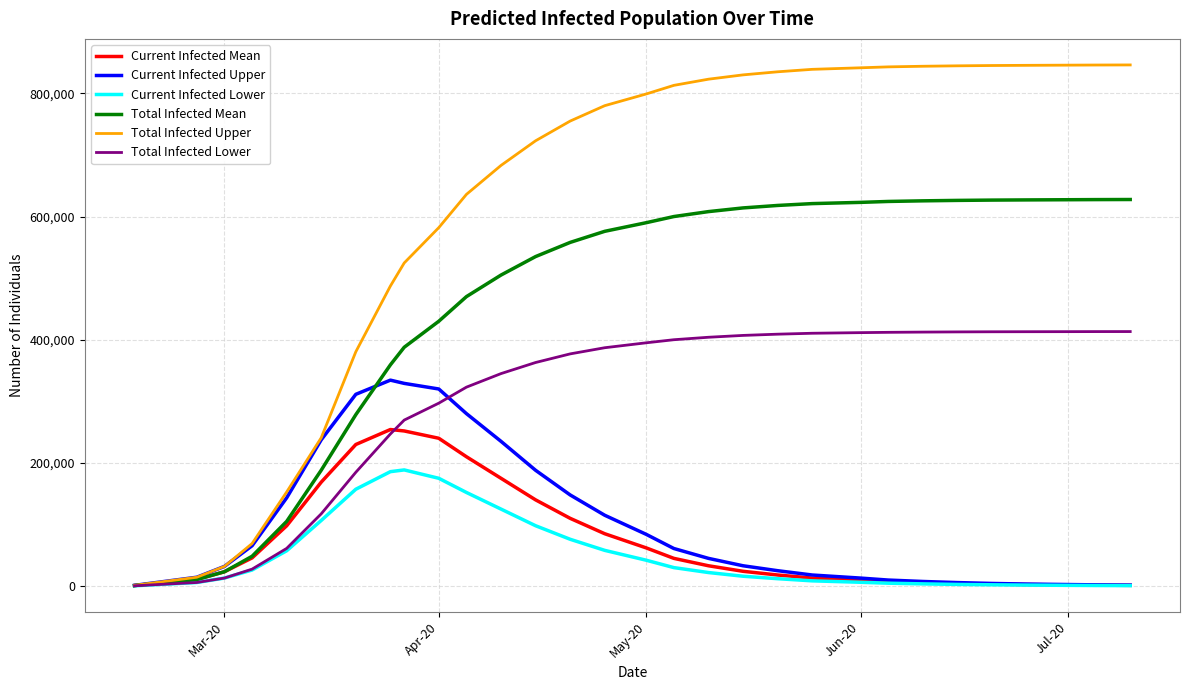

Which series has the largest total across all categories?

Total Infected Upper